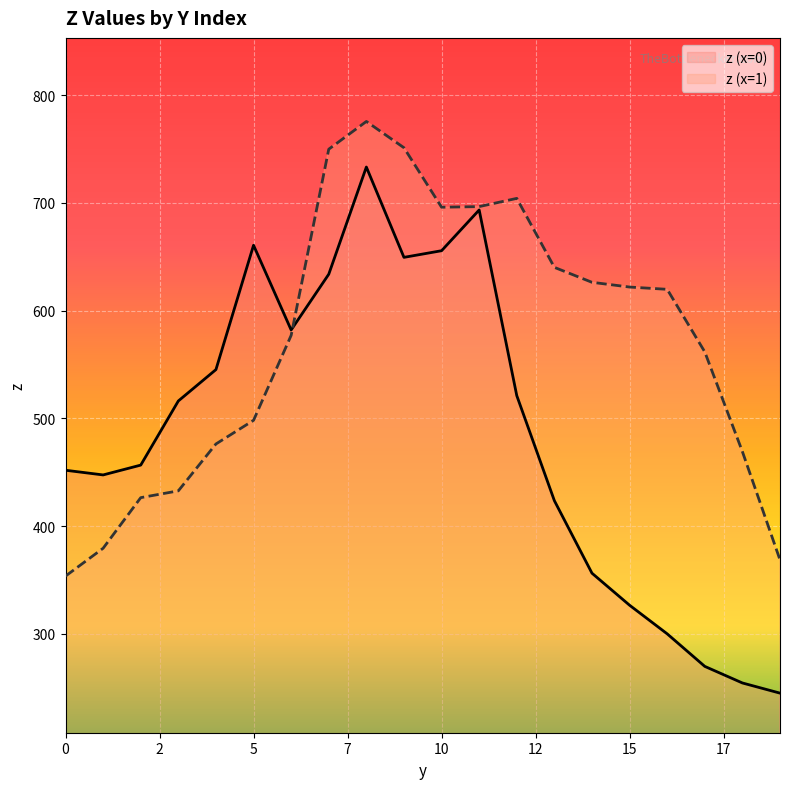

The z (x=1) series shows 964.2 at 15. True or false?

False